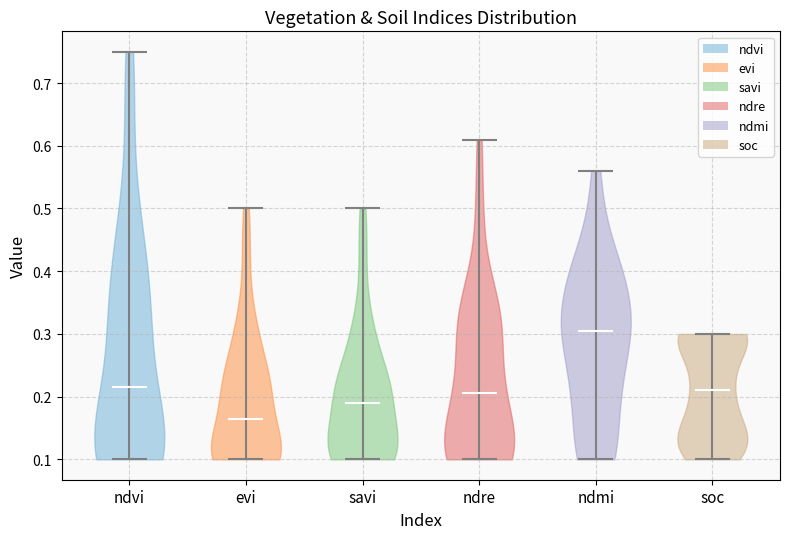

Where does the median line of the violin for ndre sit on the y-axis? The values are not printed on the chart, so give them approximately, as read against the axis.

0.21